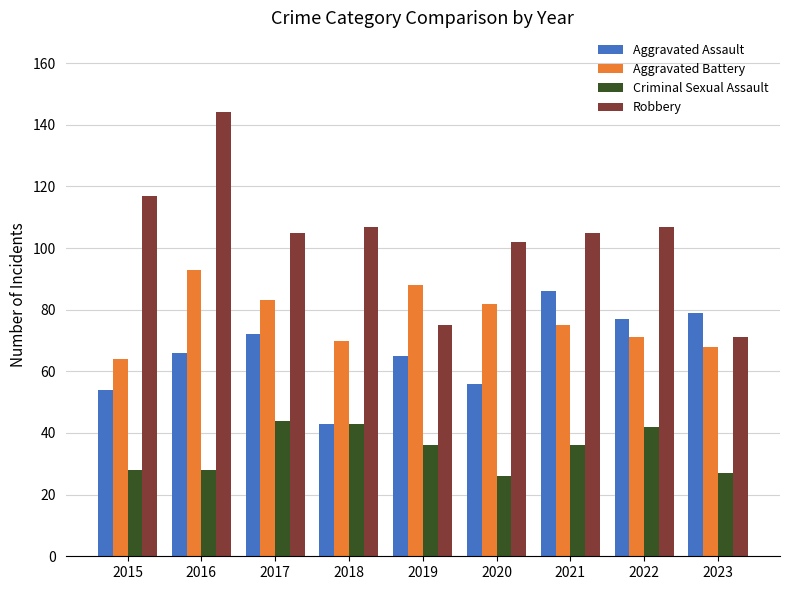

Which series has the largest total across all categories?

Robbery